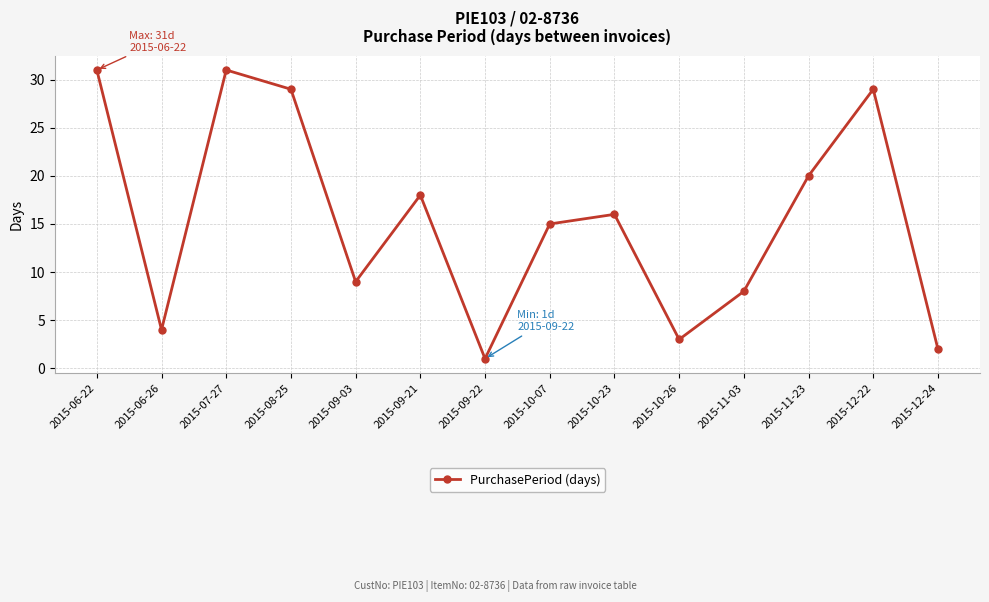

Is it true that the value at 2015-06-26 is 4?

True